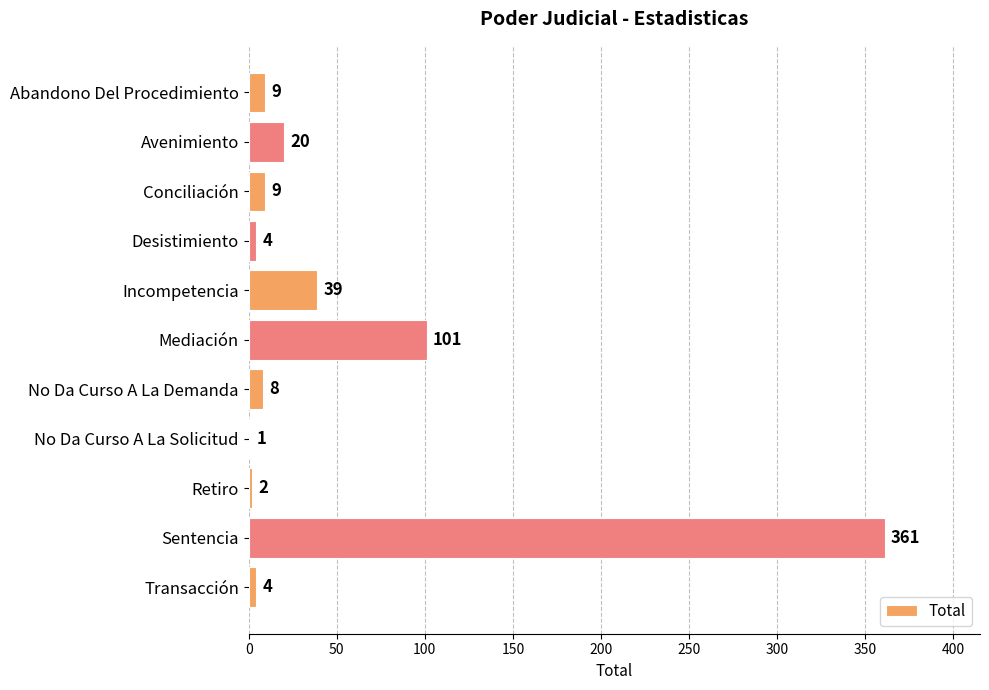

What is the maximum value shown in the chart?

361